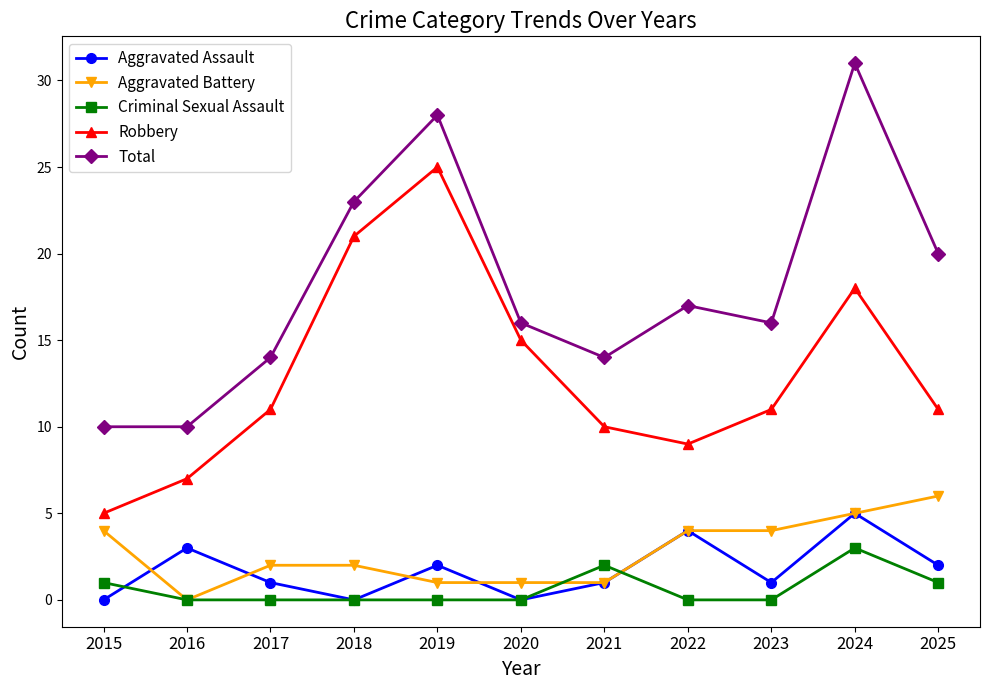

Count the number of data series in this chart.

5